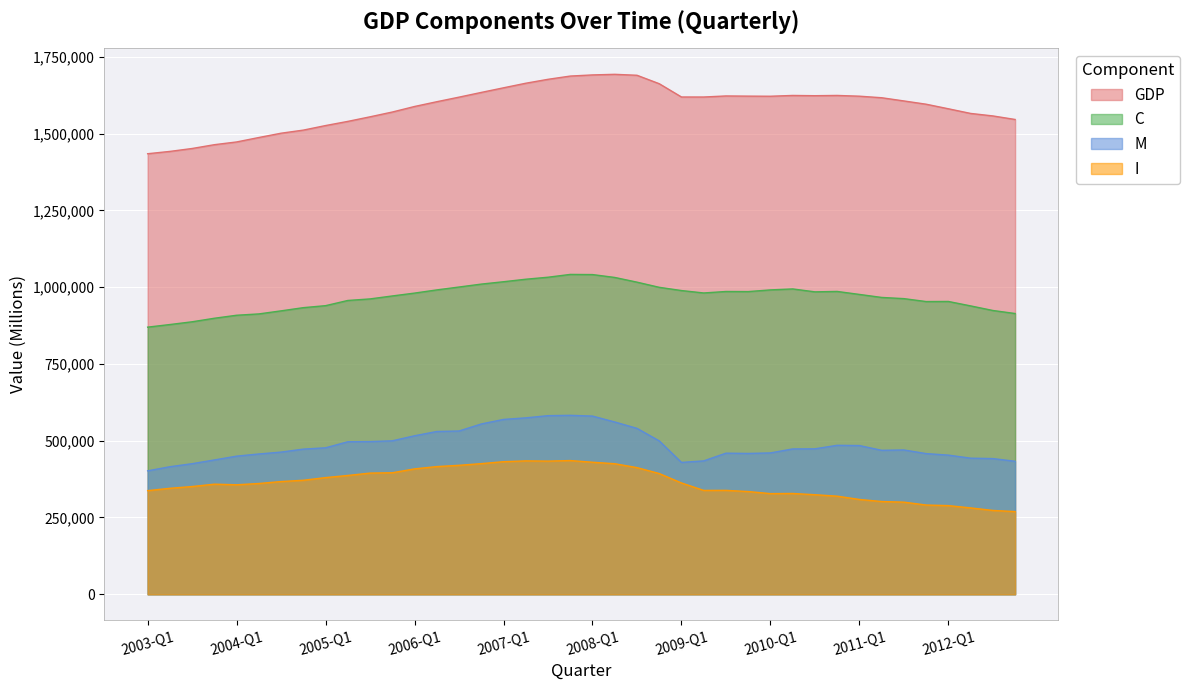

How many values in the C series are below 980557?

20